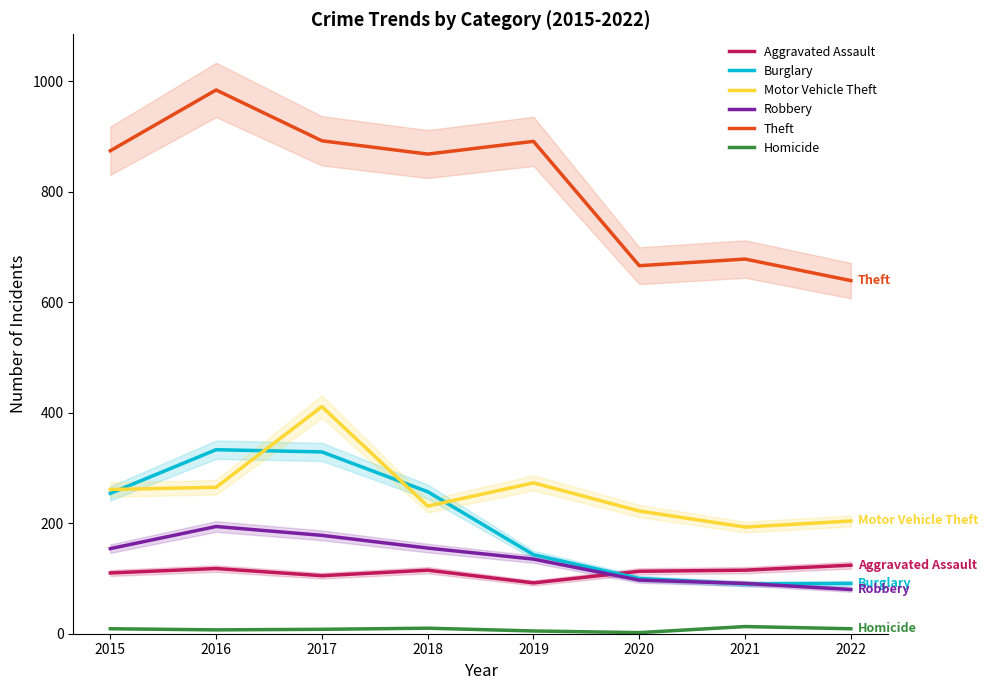

True or false: Homicide and Motor Vehicle Theft intersect in this chart.

False